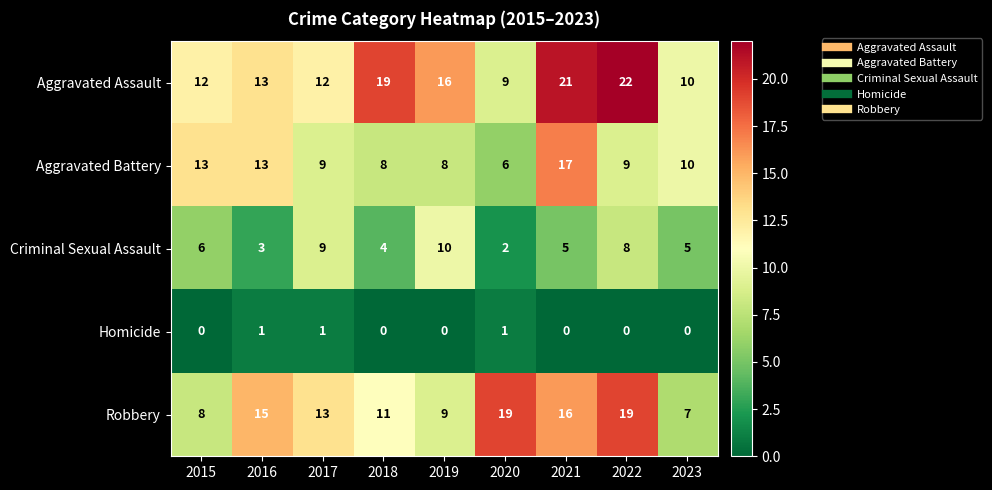

What is the approximate value of Criminal Sexual Assault at 2015?

6